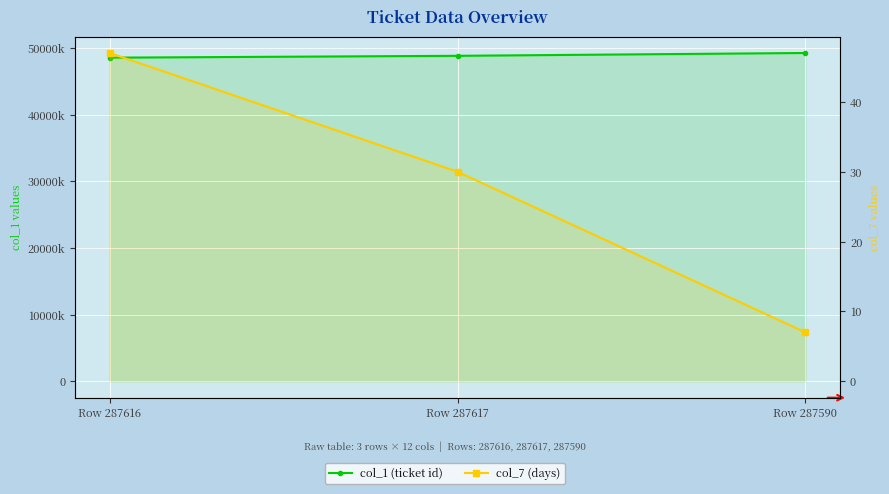

What is the difference between the second highest and minimum values in the col_1 (ticket id) series?

277627